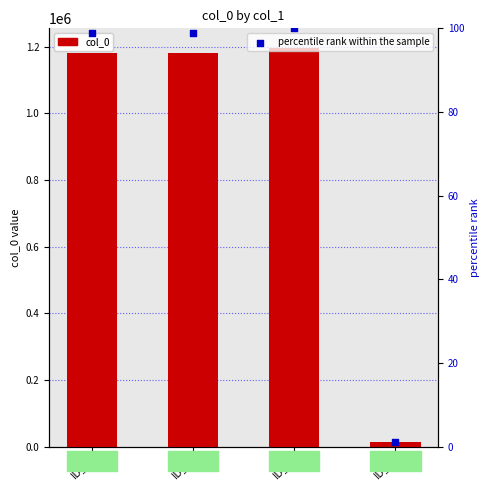

Is the value of percentile rank within the sample at ID_1 greater than the value of col_0 at ID_3?

No